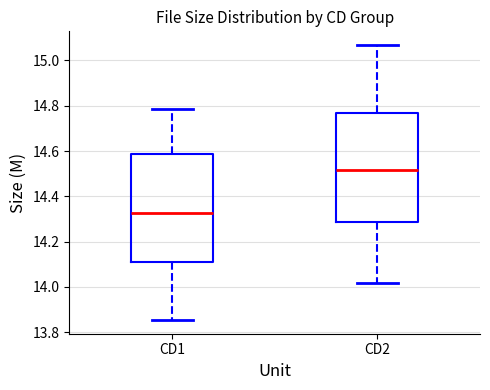

Reading left to right, transcribe this box plot: for each box, give where its median line is, the range the box spans, and where its two whiskers end, as read against the y-axis. The values are not printed on the chart, so give them approximately, as read against the axis.

CD1: median 14.32, box 14.12 to 14.58, whiskers 13.86 to 14.78
CD2: median 14.52, box 14.28 to 14.76, whiskers 14.02 to 15.06